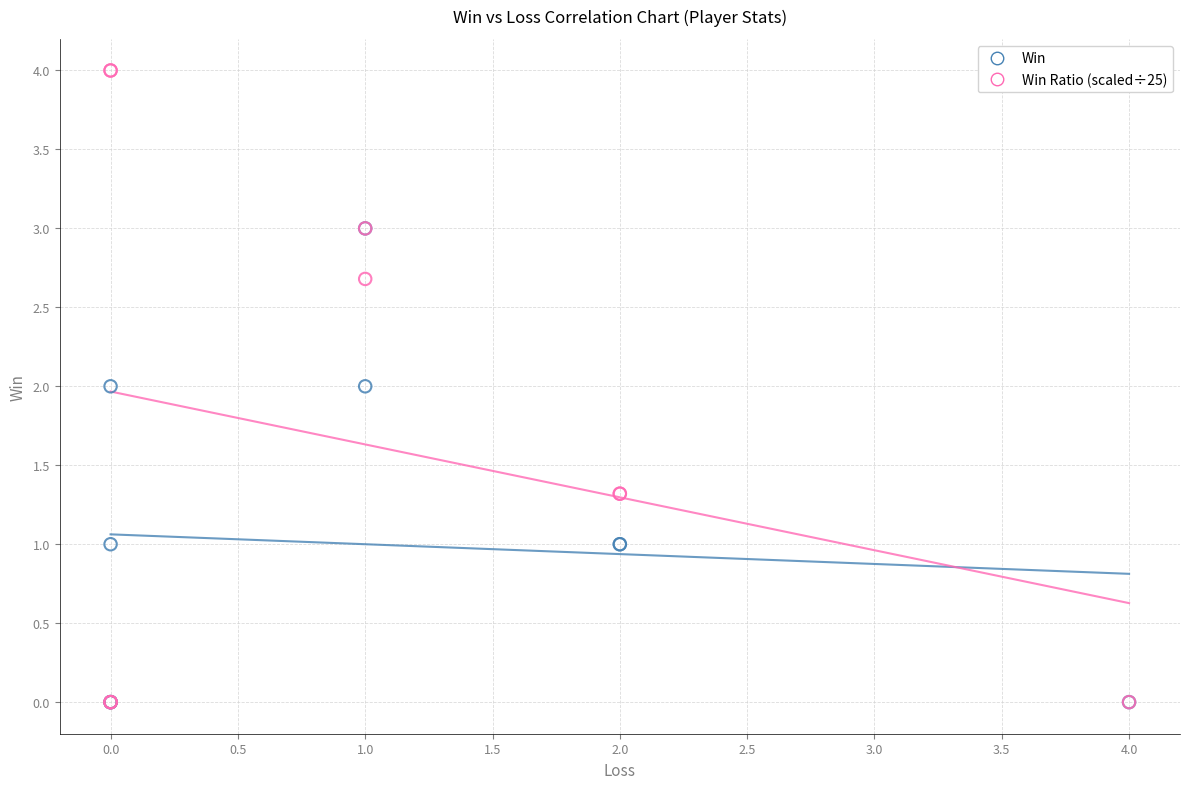

Which series has the largest Y range (max minus min)?

Win Ratio (scaled÷25)